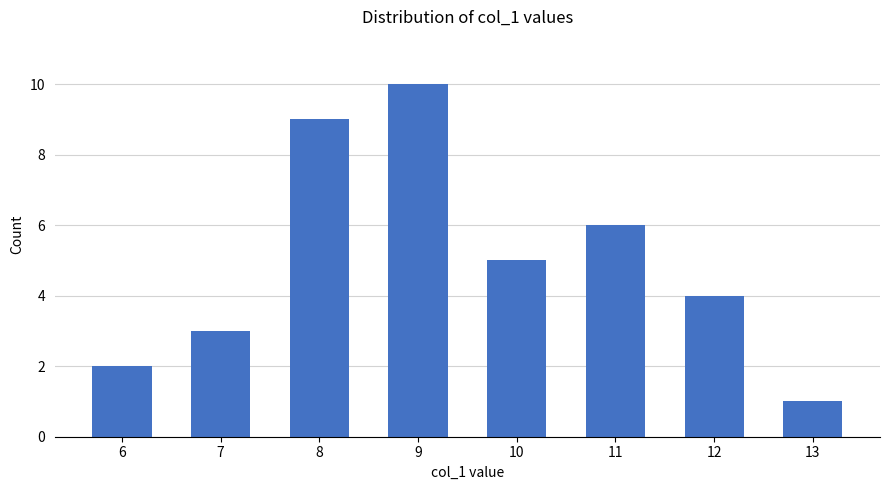

At which category does the chart reach its minimum across all series?

13